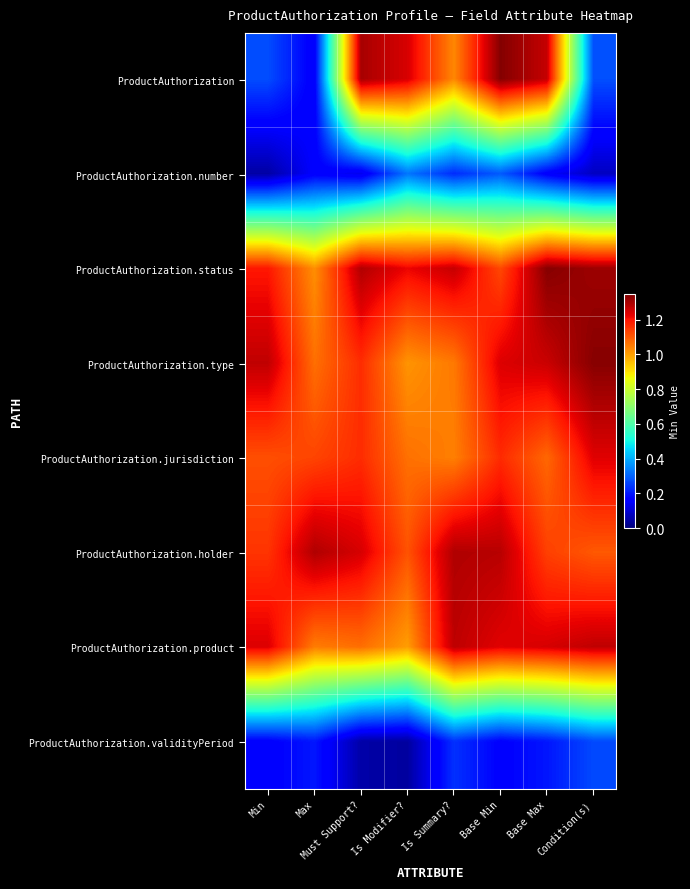

Which has a higher value, Max or Must Support??

Must Support?